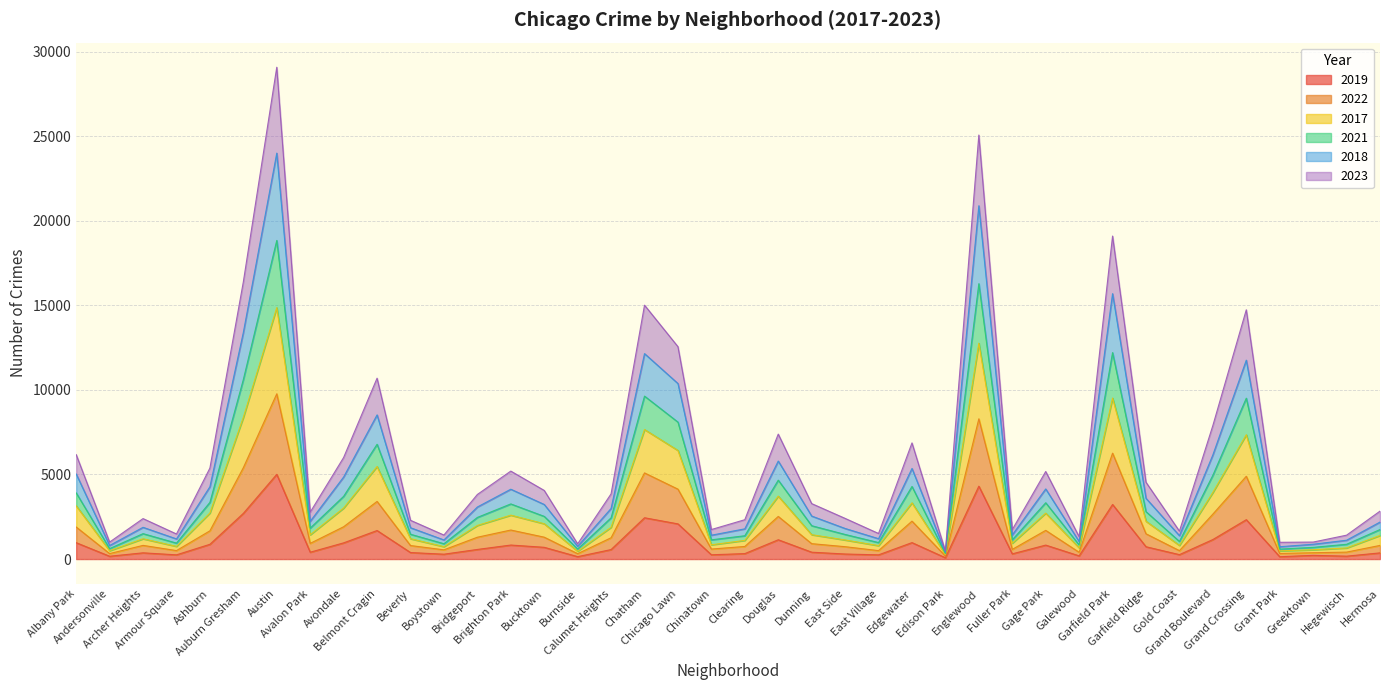

What position from the right is Bridgeport?

28